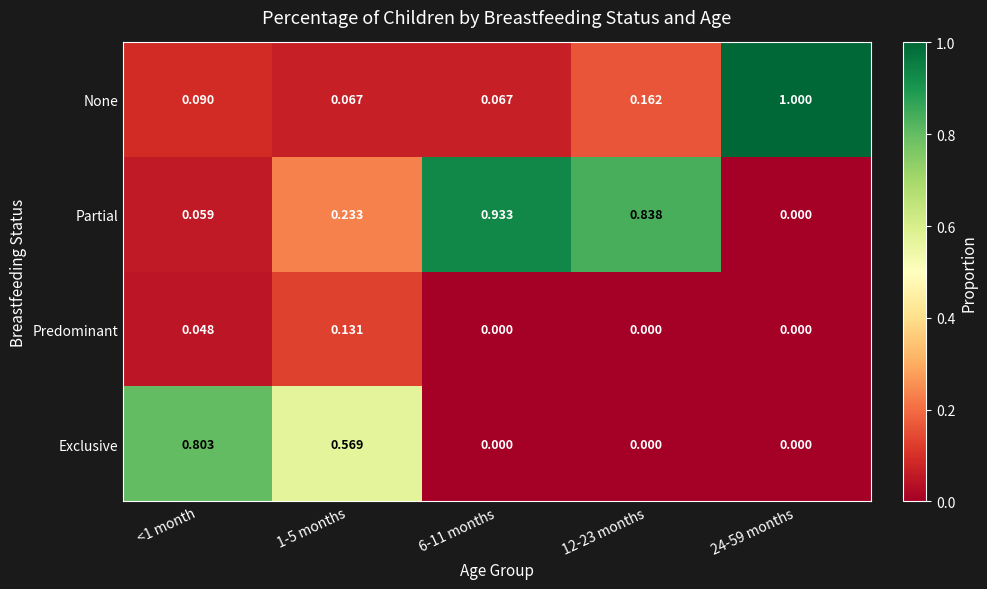

Count the number of categories in the chart.

5